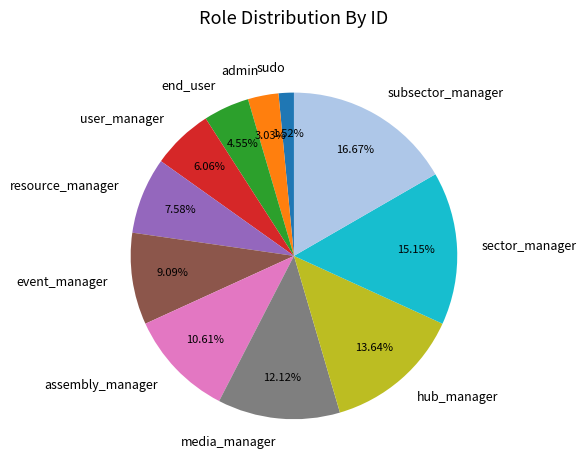

Which has a higher value, assembly_manager or admin?

assembly_manager